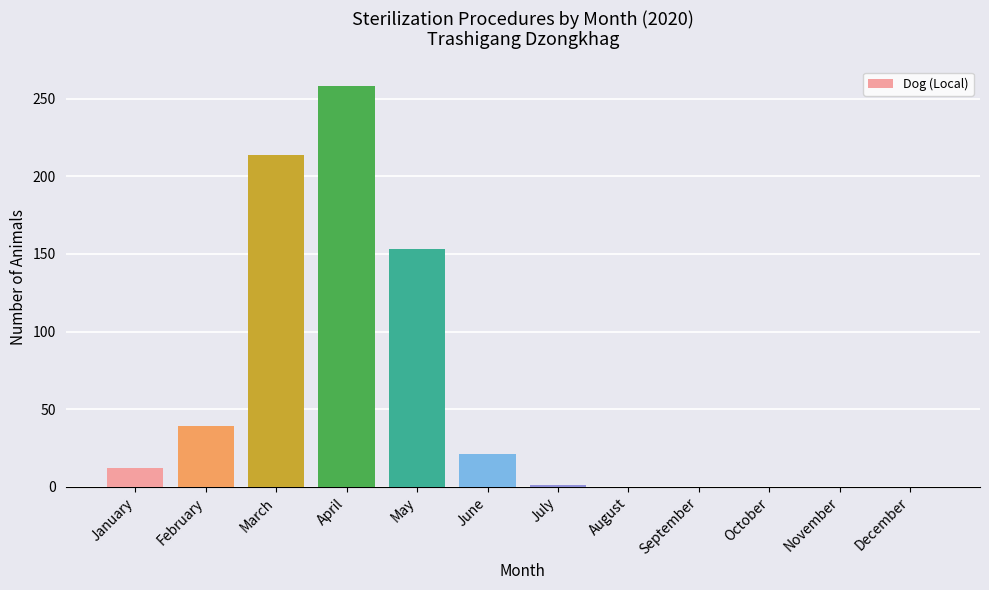

What is the sum of all values?

698